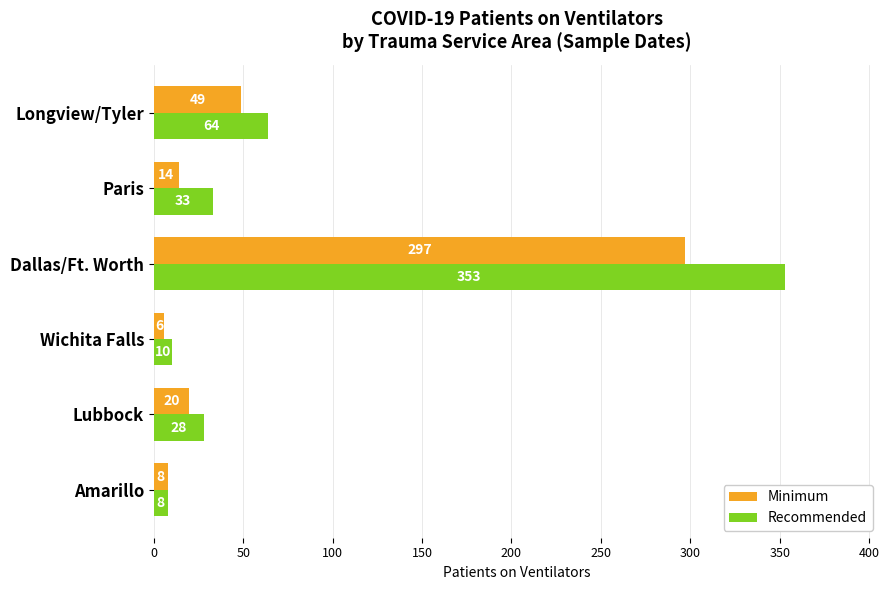

Which series has the largest total across all categories?

Recommended